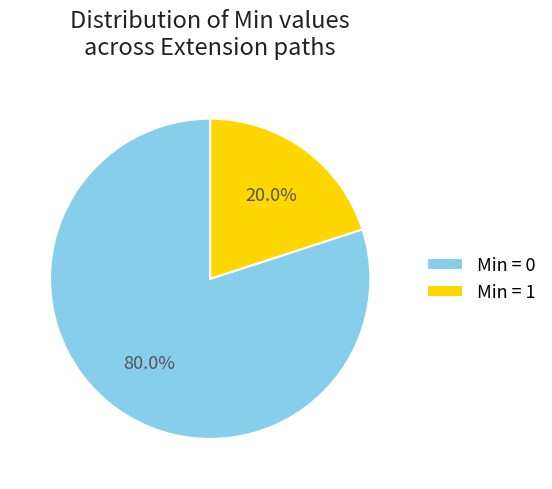

What is the largest slice in the pie chart?

Min = 0